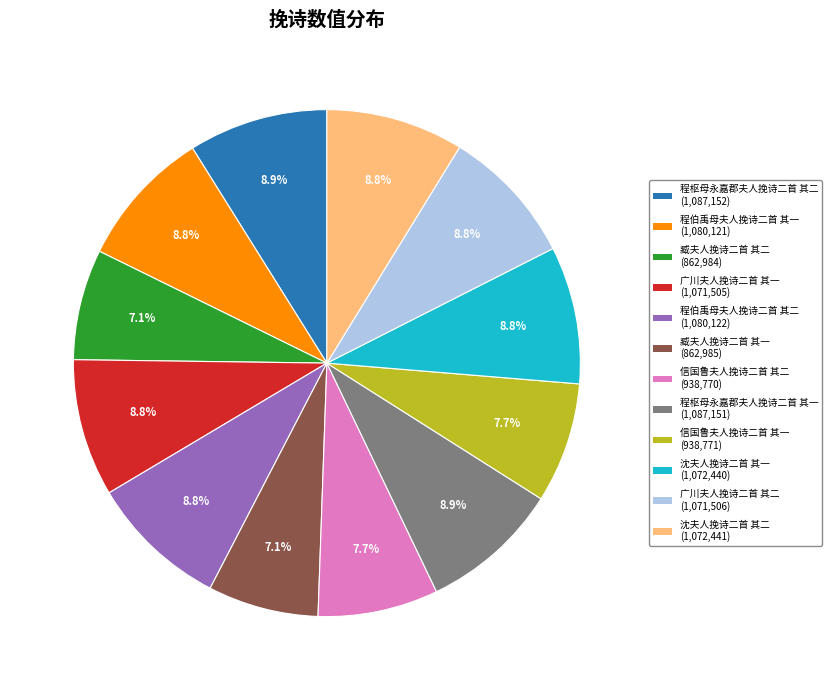

How many slices are in this pie chart?

12